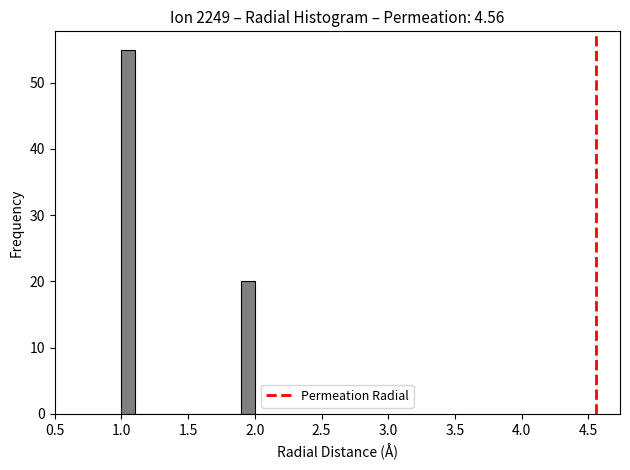

Read against the x-axis, roughly where is the centre of the tallest bar?

1.05